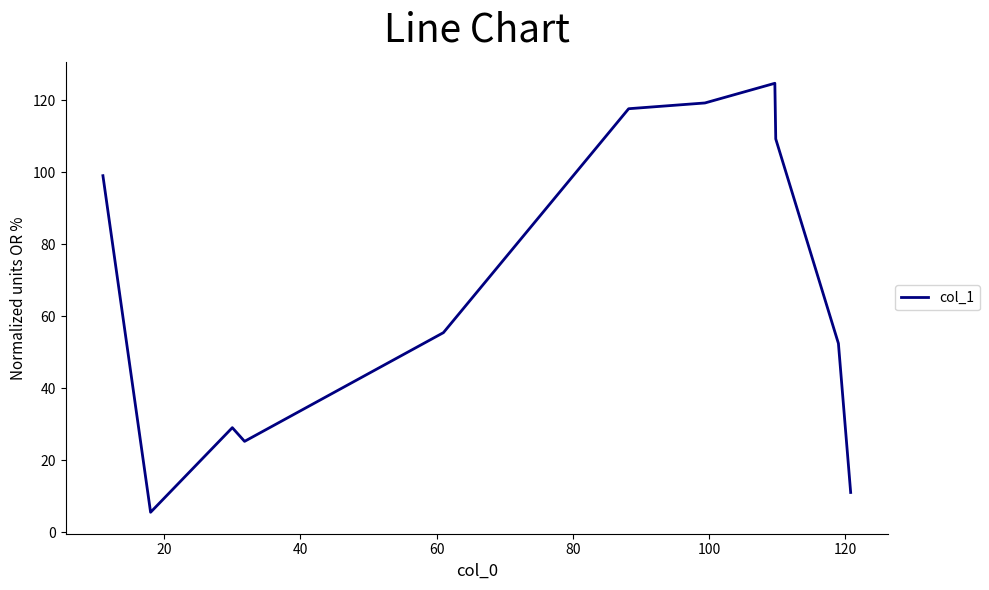

What is the difference between the maximum and minimum values?

119.2